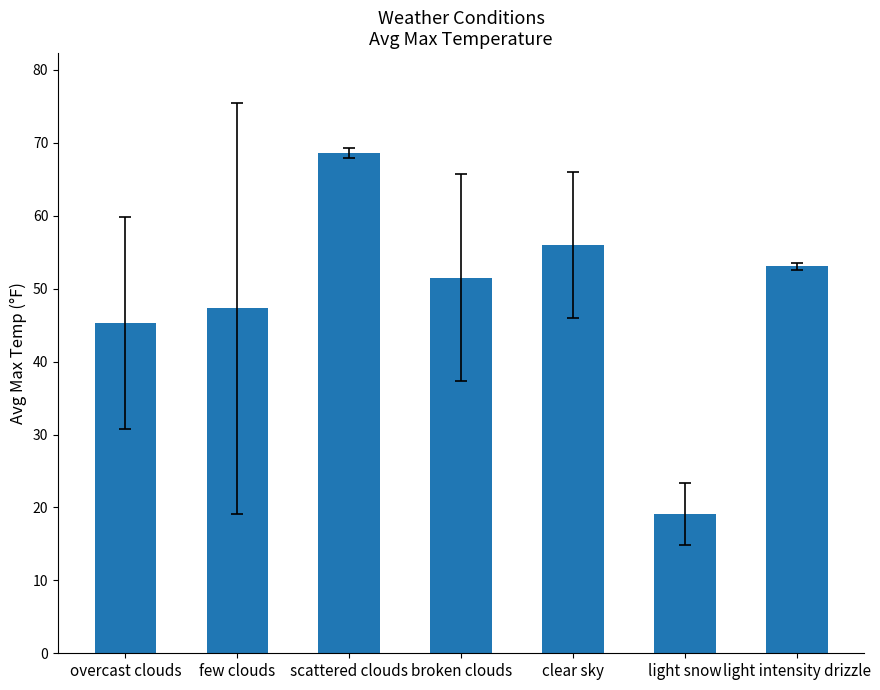

Approximately how many times larger is the value at few clouds compared to light snow?

2.5